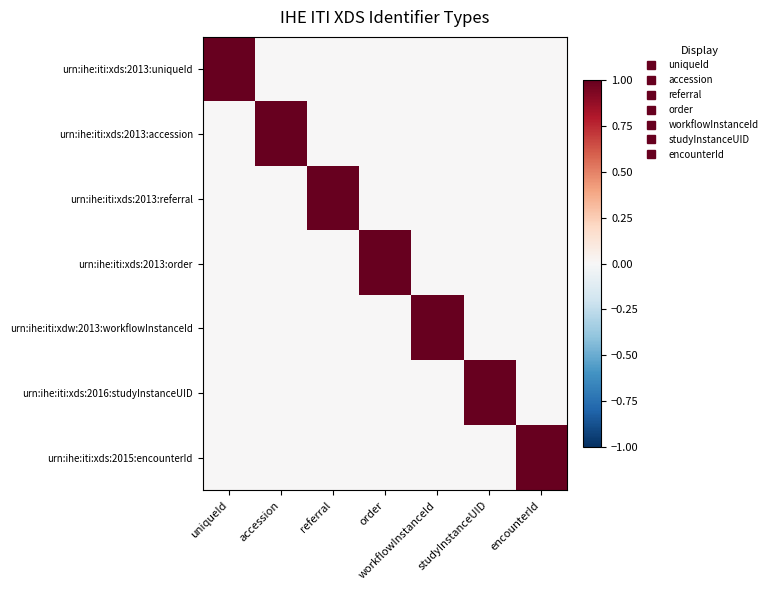

Which series has the widest spread of values?

urn:ihe:iti:xds:2013:uniqueId